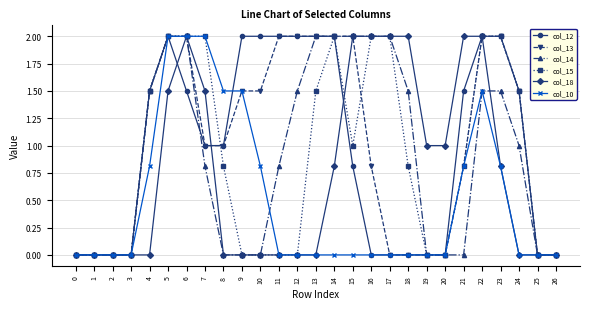

True or false: col_18 and col_12 cross at least once.

True